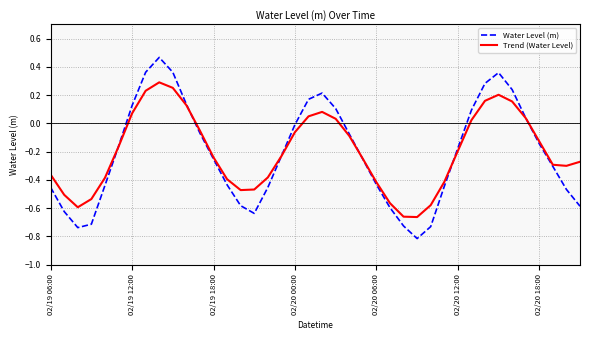

List the series in order of their peak value, highest first.

Water Level (m), Trend (Water Level)